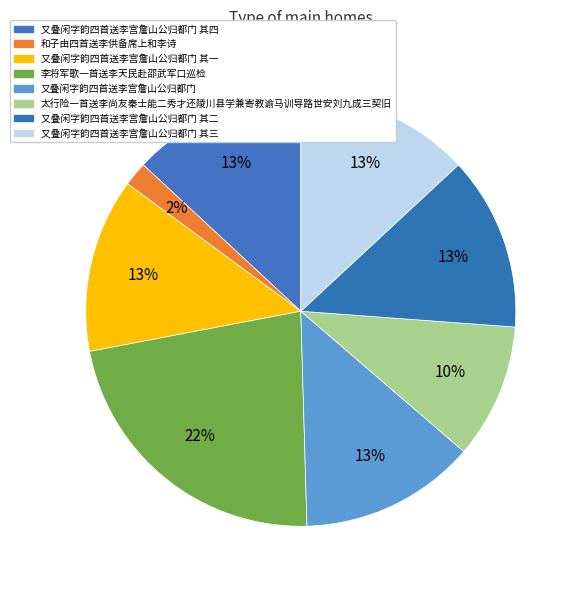

Count the number of slices in the pie.

8